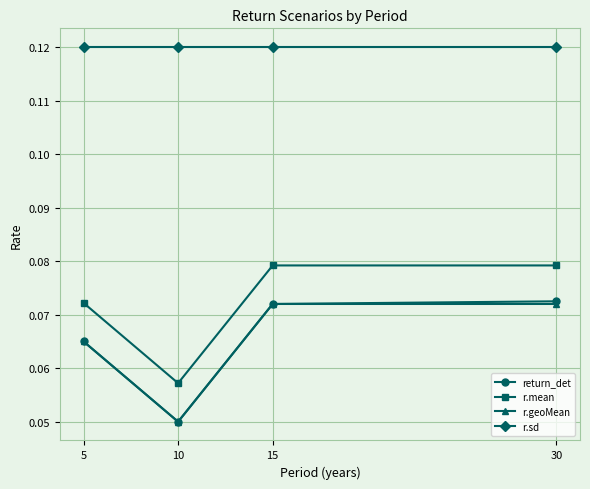

How many interior local valleys does the r.geoMean series have?

1